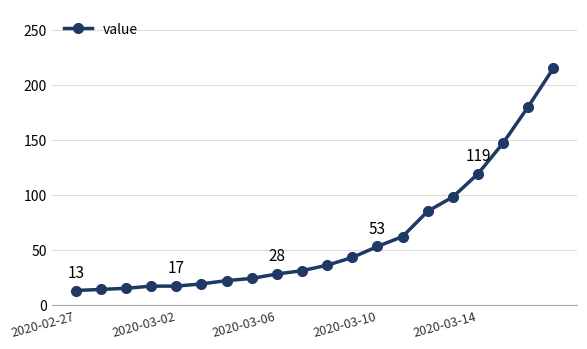

What is the greatest value displayed?

215